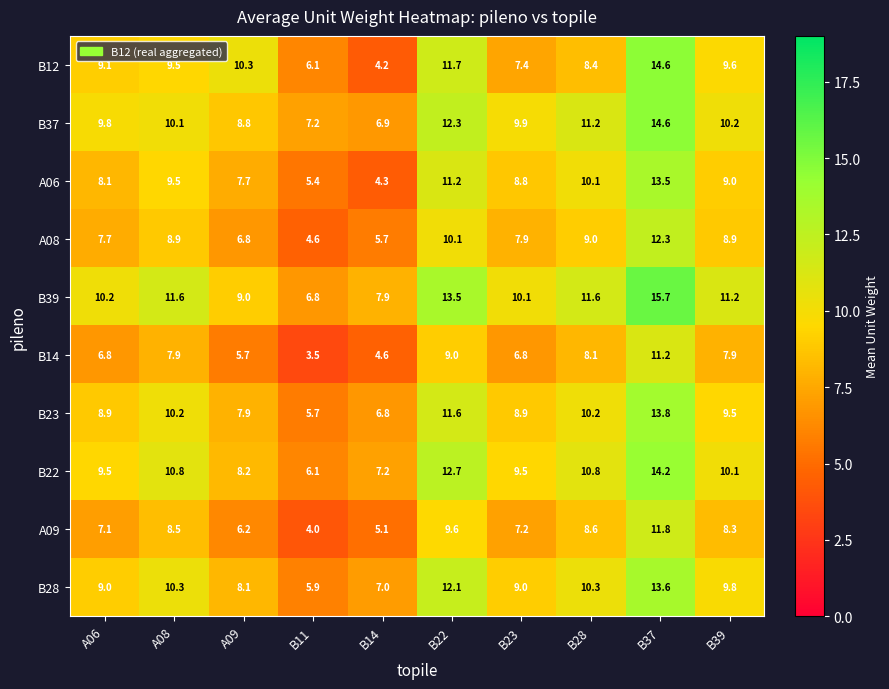

Rank the series at B22 from highest to lowest value.

B39, B22, B37, B28, B12, B23, A06, A08, A09, B14